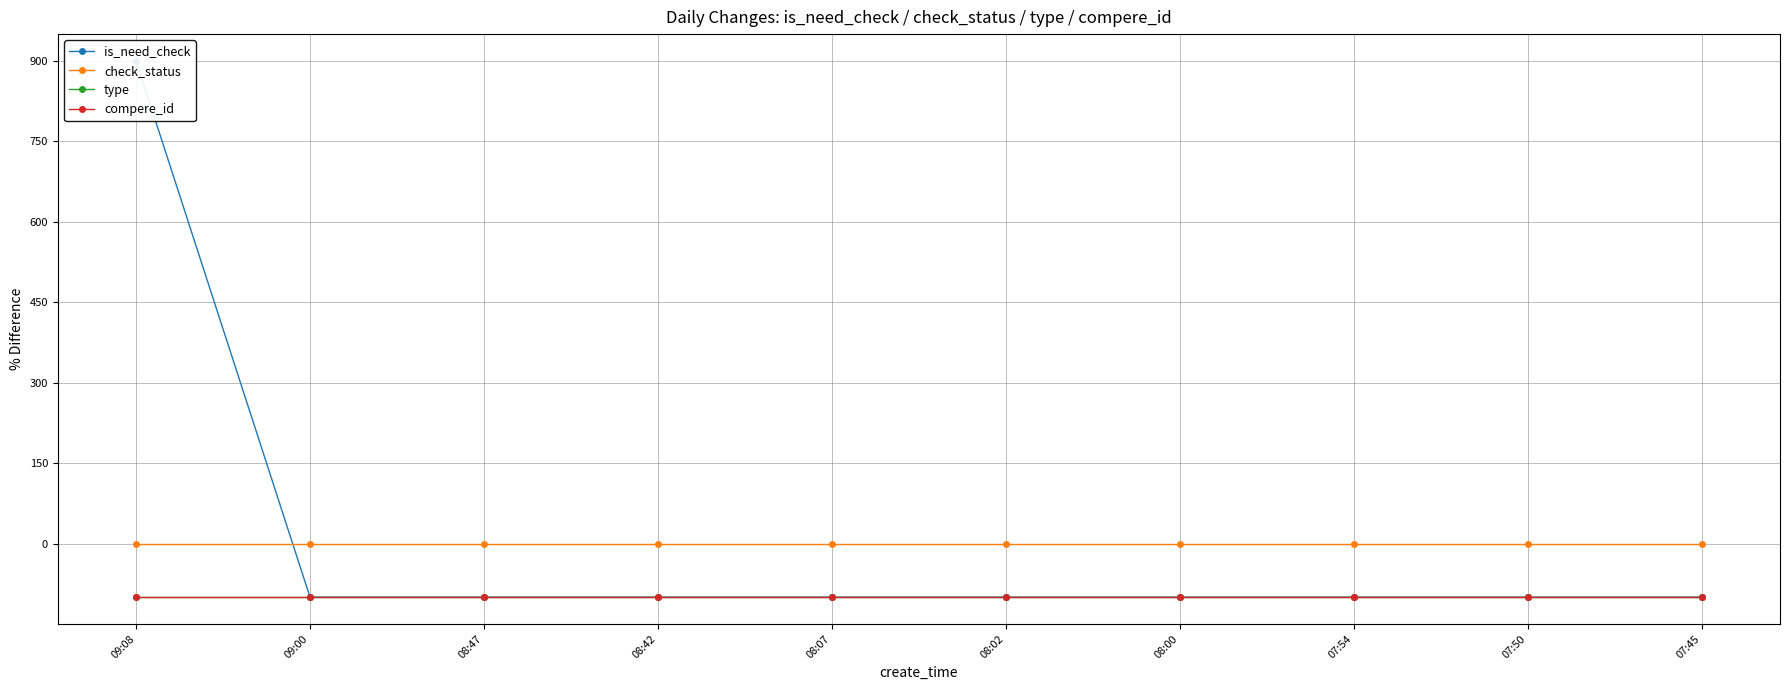

What are all the series names shown in the legend?

is_need_check, check_status, type, compere_id